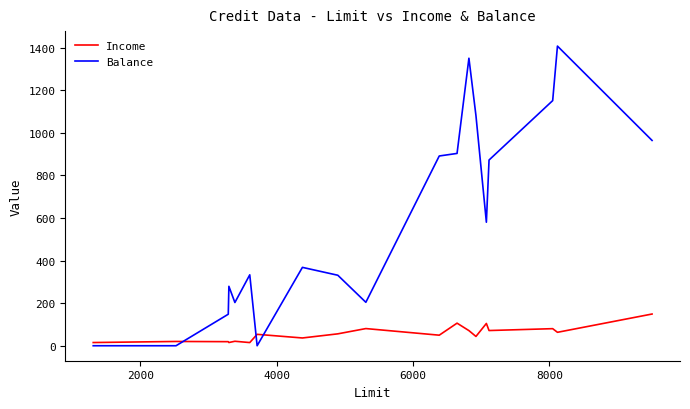

At how many categories does at least one series exceed 1006?

4